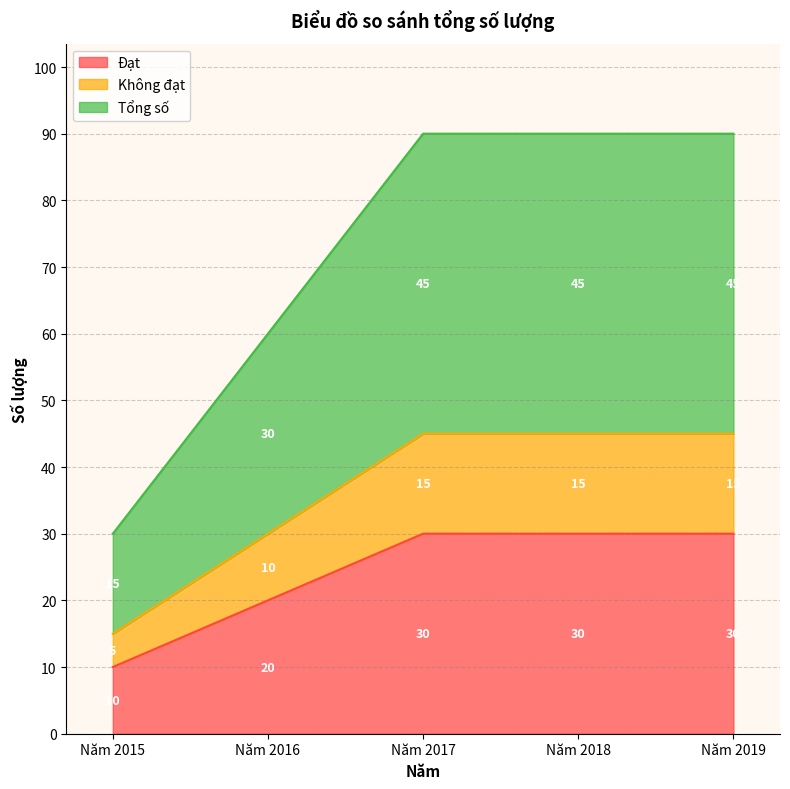

True or false: Đạt and Không đạt intersect in this chart.

False